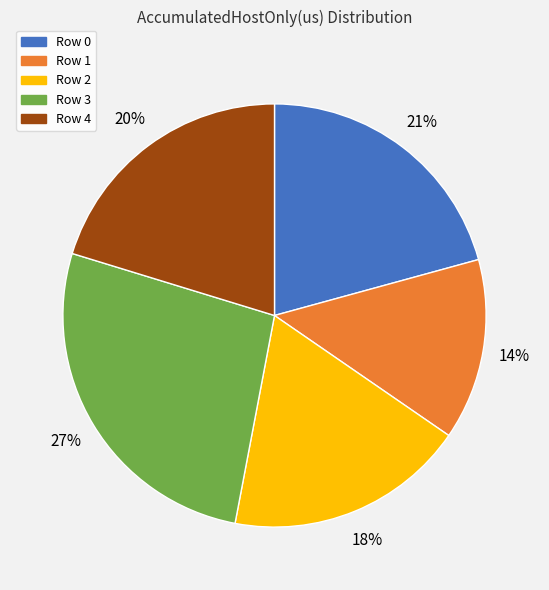

True or false: Row 3 accounts for 35% of the total.

False